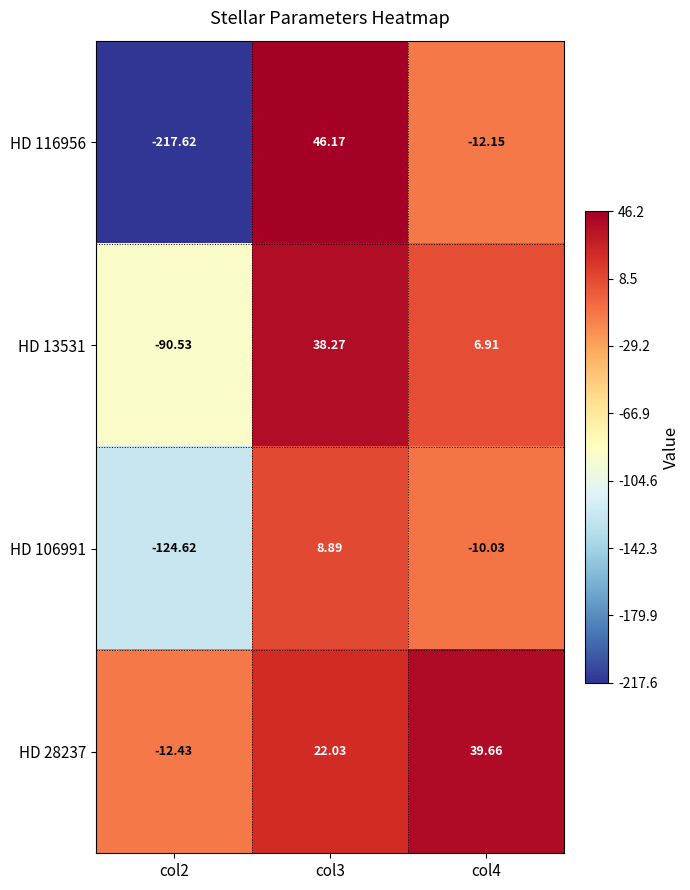

How many data points in HD 28237 are less than 22?

1